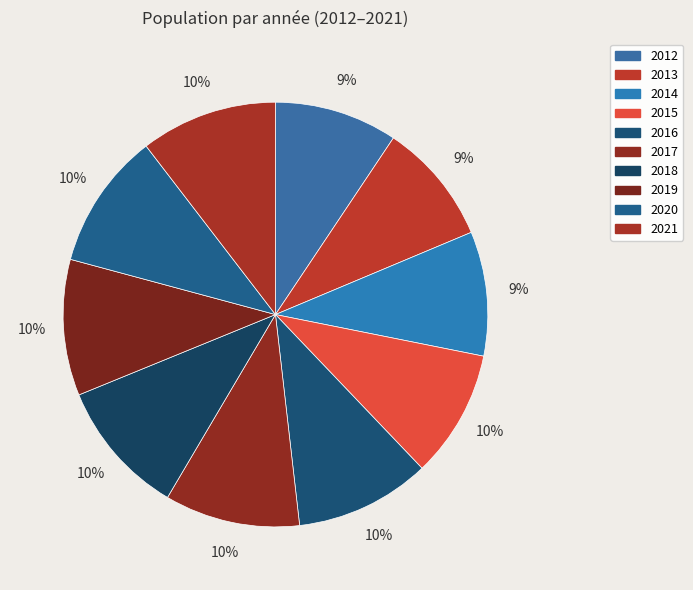

How many segments does this pie chart have?

10